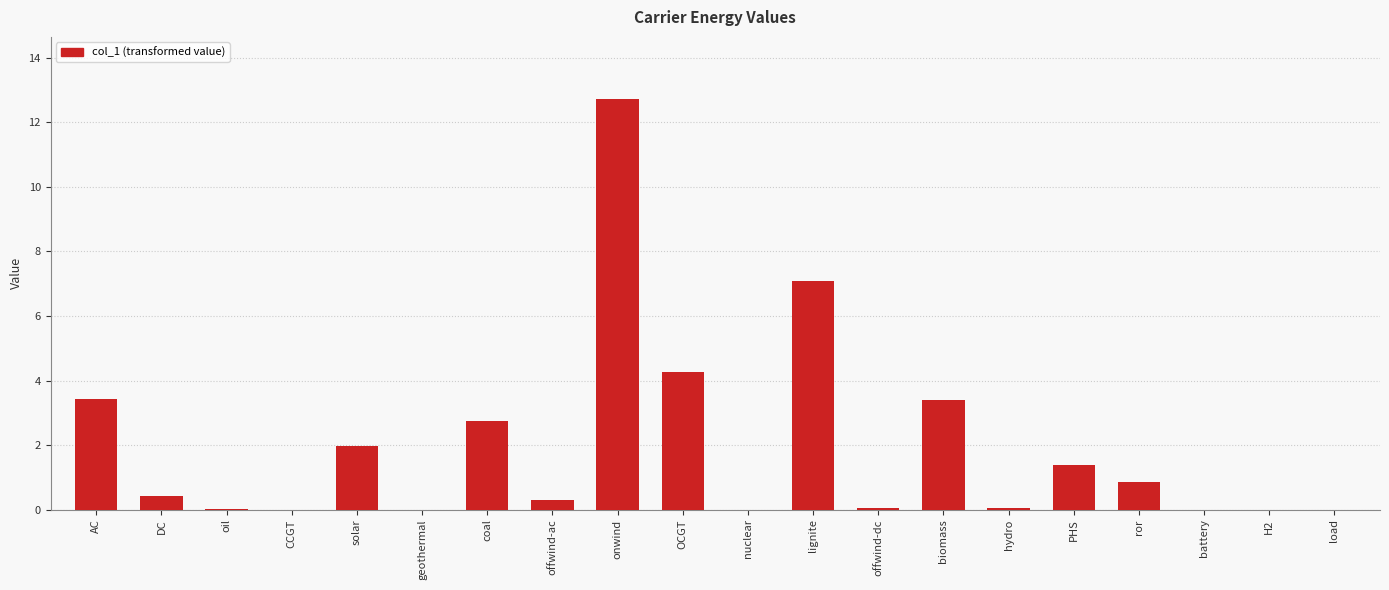

What is the greatest value displayed?

12.7